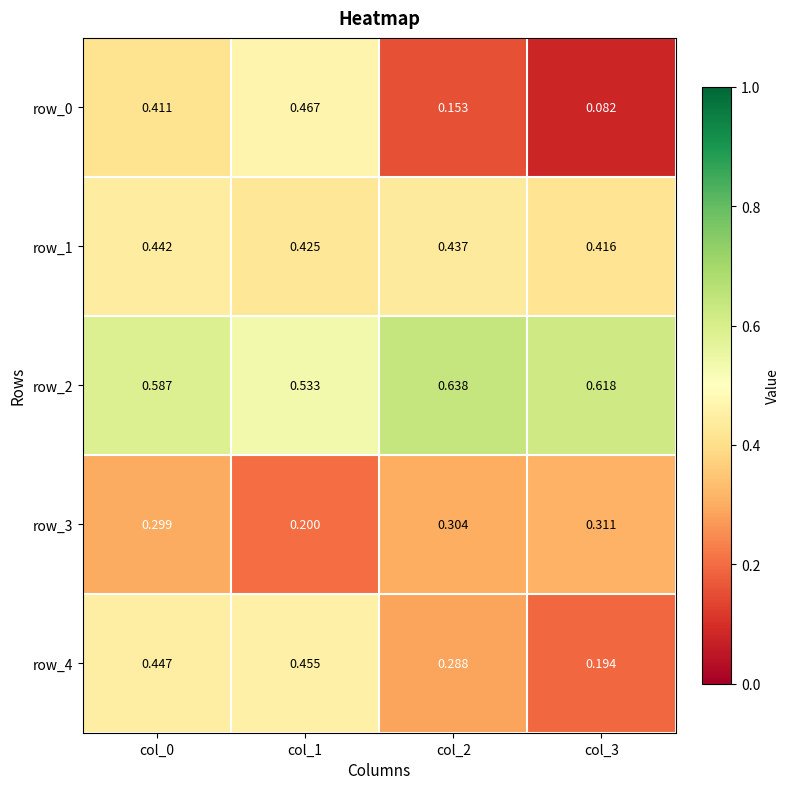

Is the value of row_2 at col_0 greater than the value of row_1 at col_2?

Yes